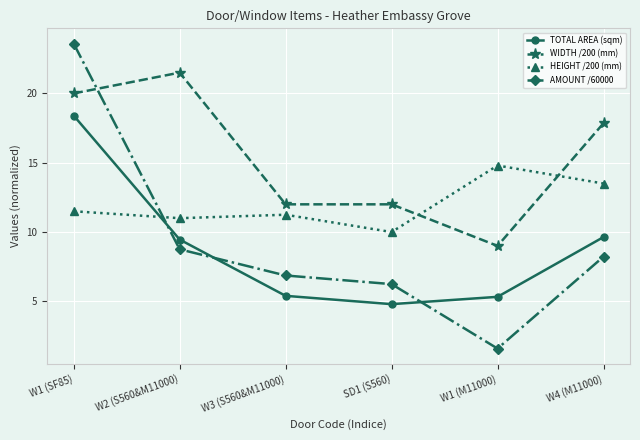

What are all the series names shown in the legend?

TOTAL AREA (sqm), WIDTH /200 (mm), HEIGHT /200 (mm), AMOUNT /60000